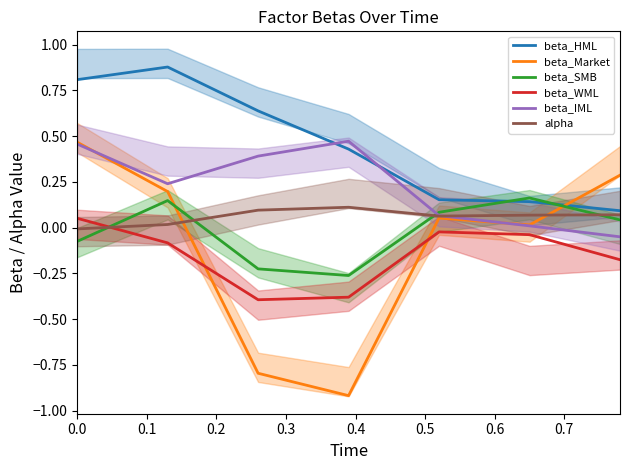

What are all the series names shown in the legend?

beta_HML, beta_Market, beta_SMB, beta_WML, beta_IML, alpha